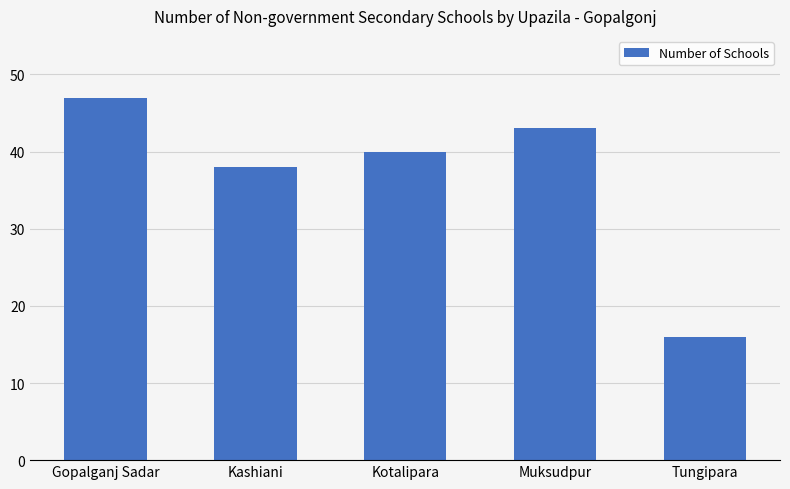

Between Muksudpur and Tungipara, which is larger?

Muksudpur